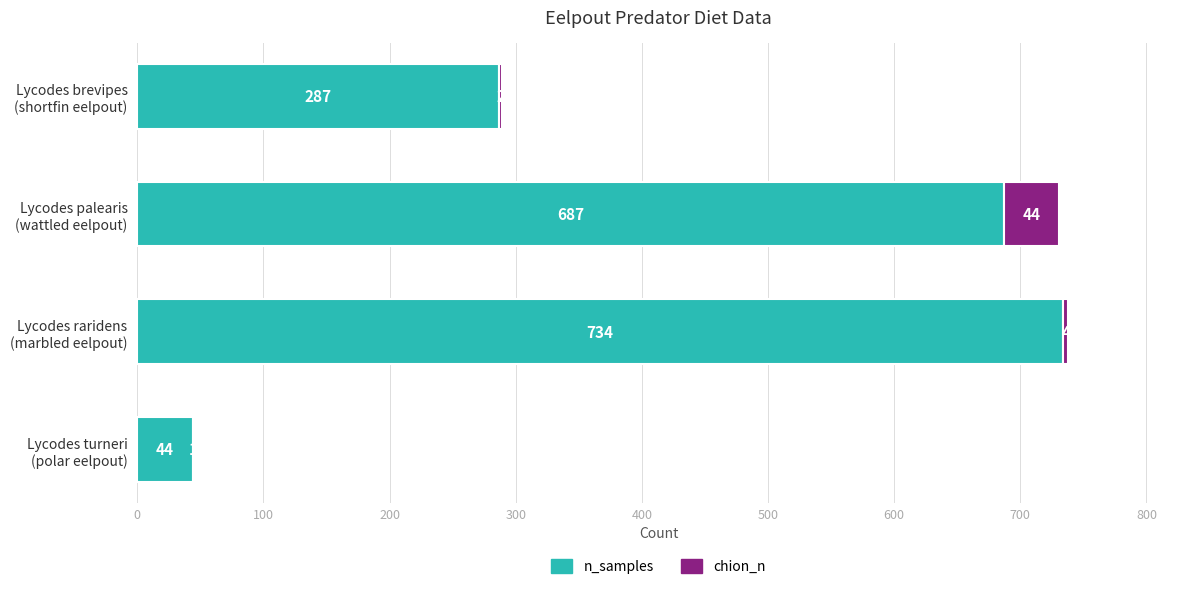

How many categories are shown in the chart?

4